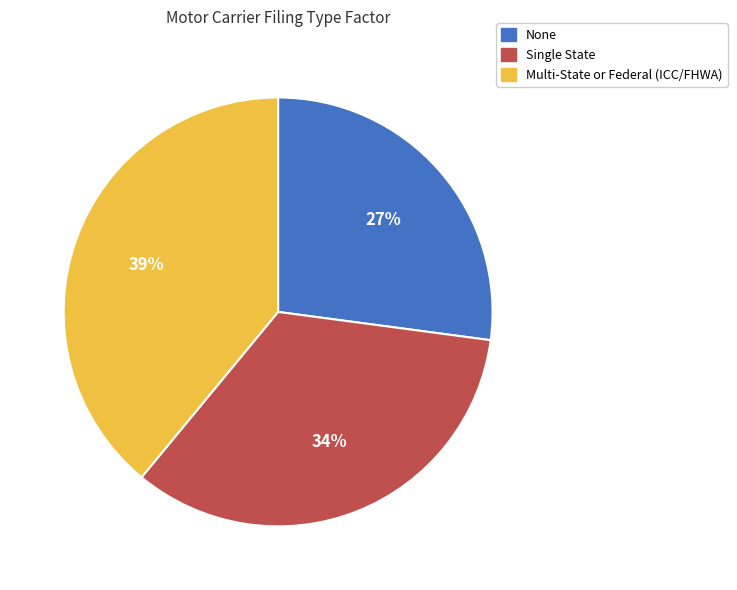

Approximately how many times larger is the value at None compared to Single State?

0.8